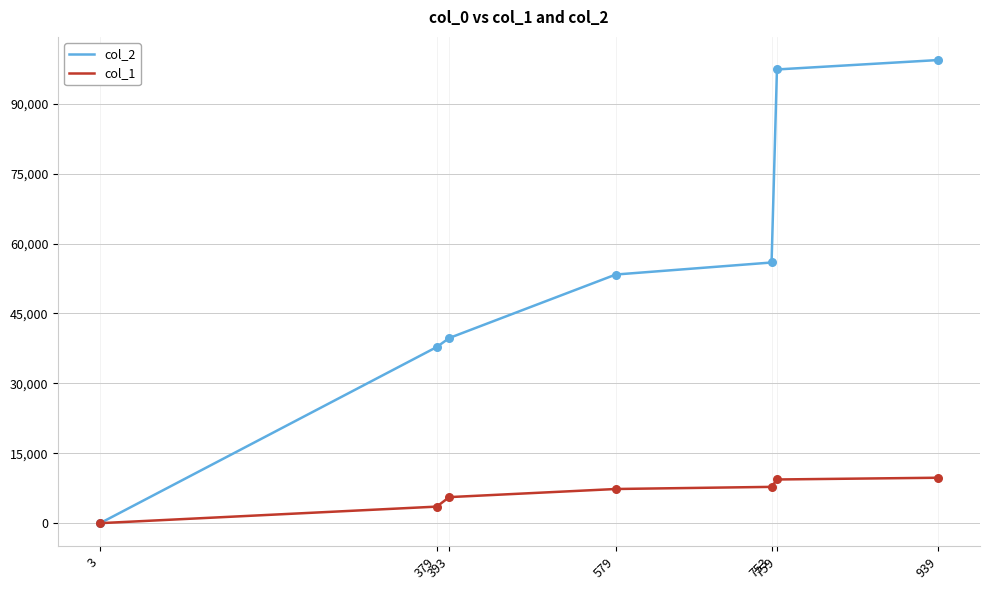

Which series has the widest spread of values?

col_2